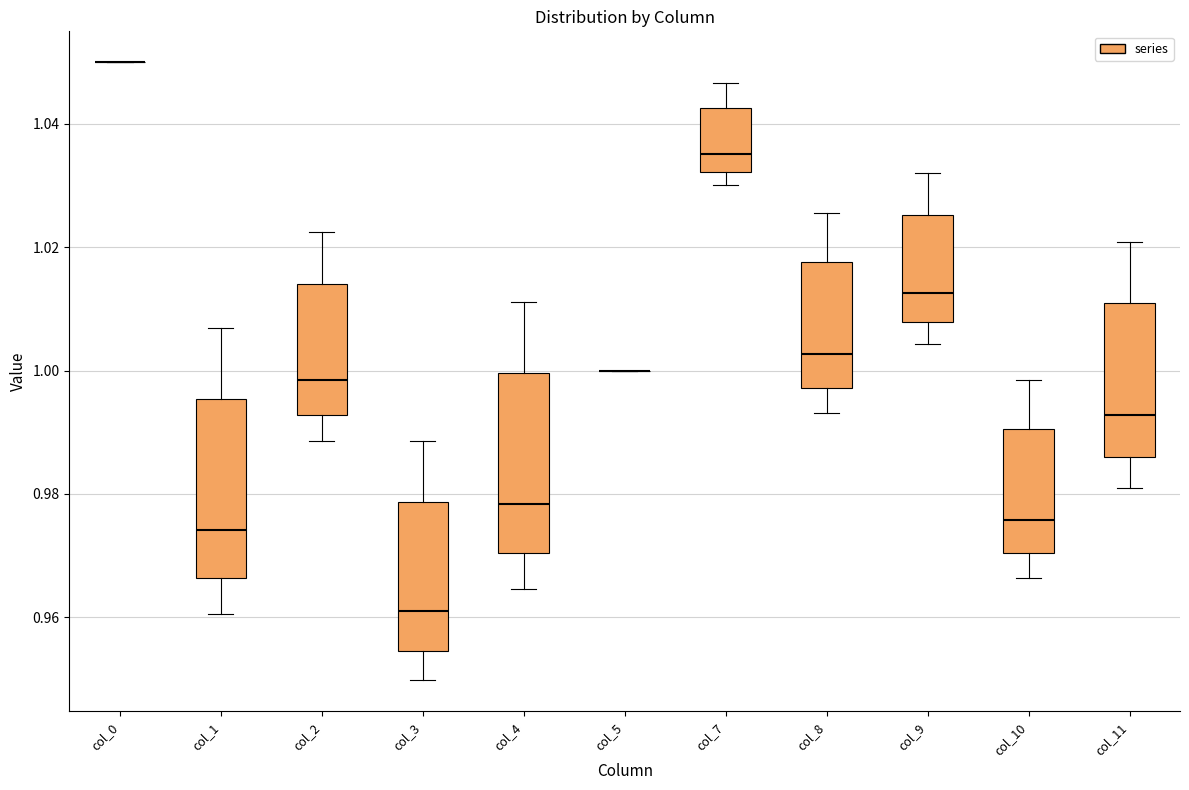

Reading left to right, read every box against the y-axis: the position of its median line, the range the box covers, and the ends of its whiskers. The values are not printed on the chart, so give them approximately, as read against the axis.

col_0: box collapsed to a line at 1.050, whiskers 1.050 to 1.050
col_1: median 0.974, box 0.966 to 0.996, whiskers 0.960 to 1.006
col_2: median 0.998, box 0.992 to 1.014, whiskers 0.988 to 1.022
col_3: median 0.962, box 0.954 to 0.978, whiskers 0.950 to 0.988
col_4: median 0.978, box 0.970 to 1.000, whiskers 0.964 to 1.012
col_5: box collapsed to a line at 1.000, whiskers 1.000 to 1.000
col_7: median 1.036, box 1.032 to 1.042, whiskers 1.030 to 1.046
col_8: median 1.002, box 0.998 to 1.018, whiskers 0.994 to 1.026
col_9: median 1.012, box 1.008 to 1.026, whiskers 1.004 to 1.032
col_10: median 0.976, box 0.970 to 0.990, whiskers 0.966 to 0.998
col_11: median 0.992, box 0.986 to 1.010, whiskers 0.980 to 1.020